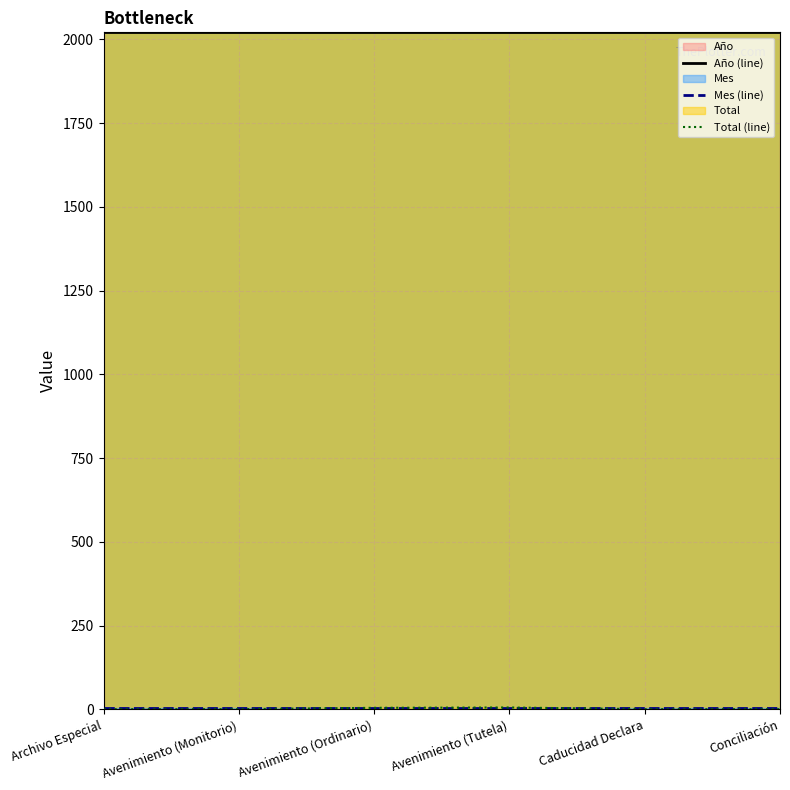

What is the total value across all series at Avenimiento (Tutela)?

2030